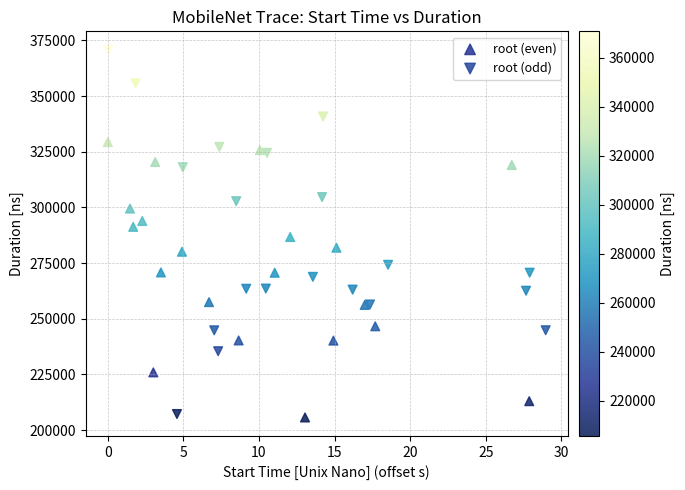

Which series contains the highest Y value?

root (odd)